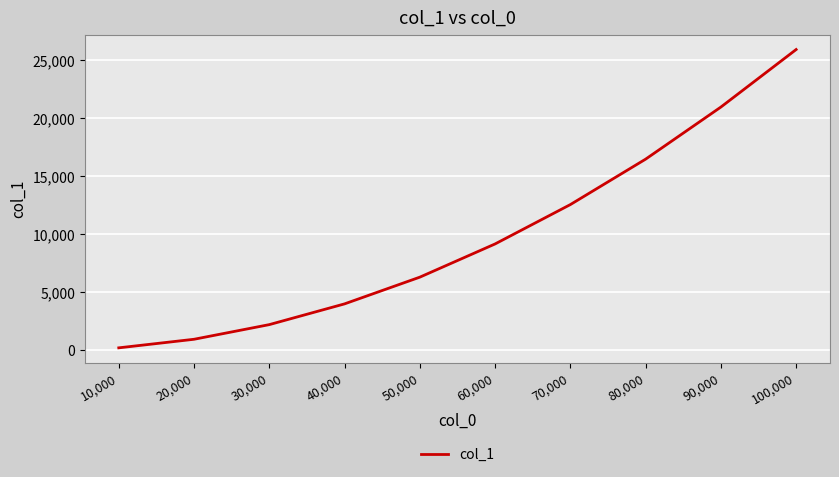

True or false: the data has more than 2 interior local peaks.

False